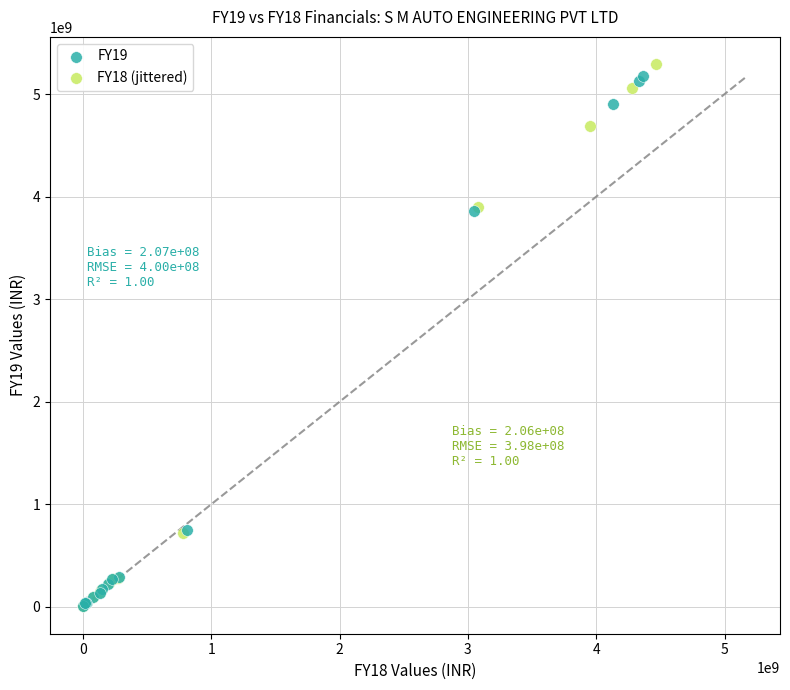

Which series has the largest Y range (max minus min)?

FY18 (jittered)